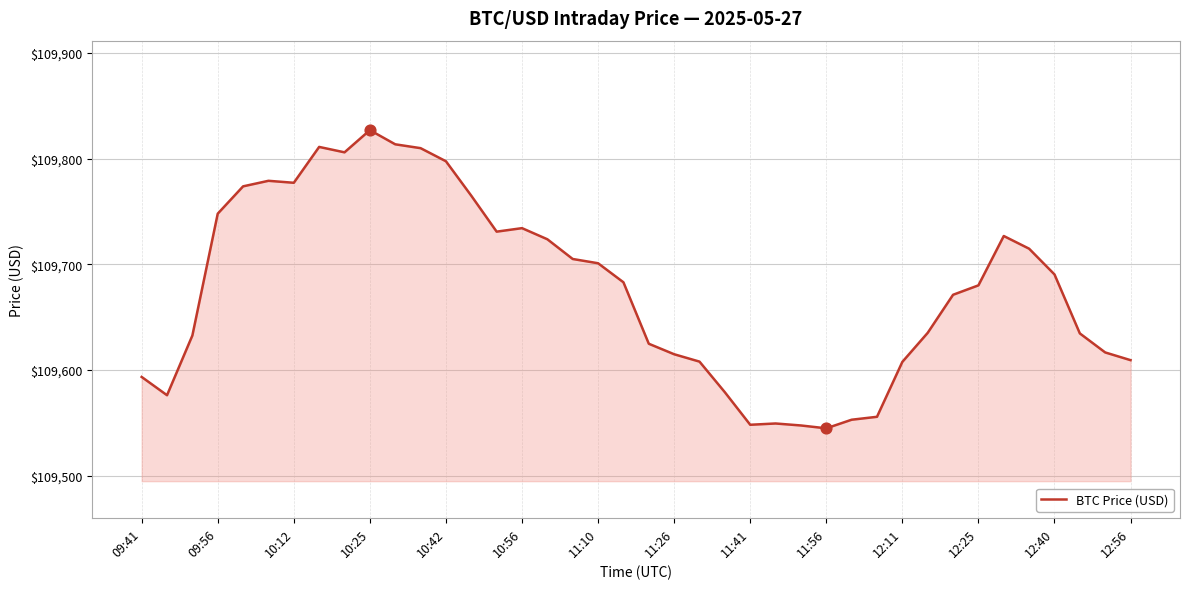

What is the difference between the maximum and minimum values?

282.1